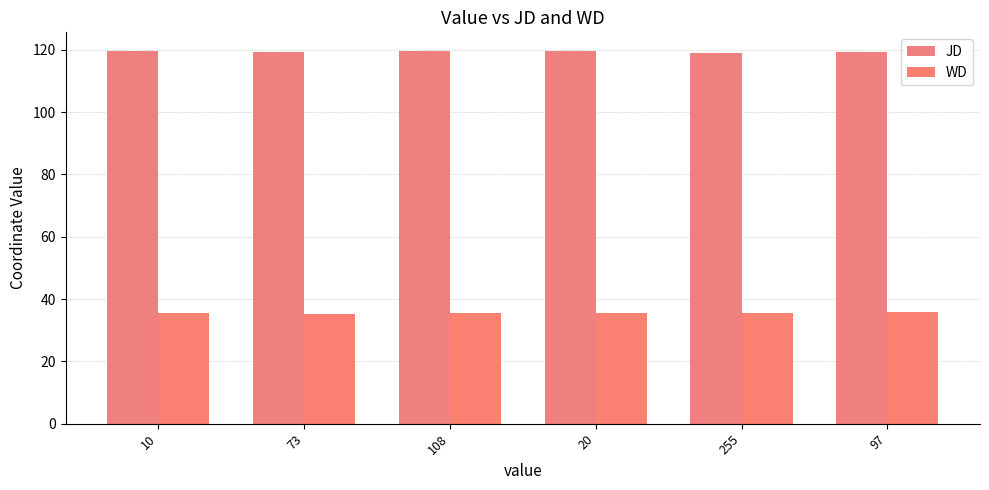

What is the difference between the maximum and second lowest values in the JD series?

0.4